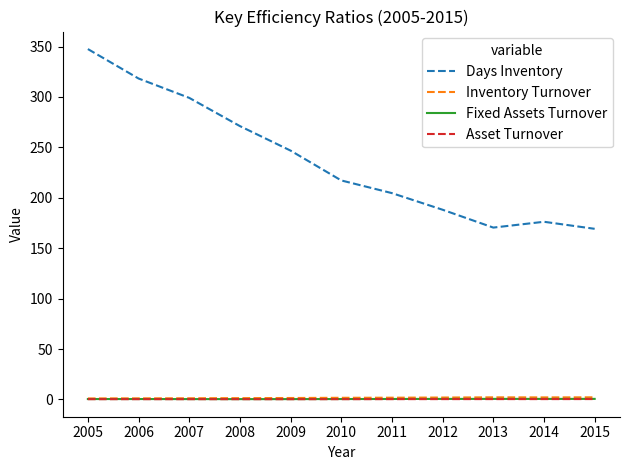

Does the chart have visible grid lines?

No